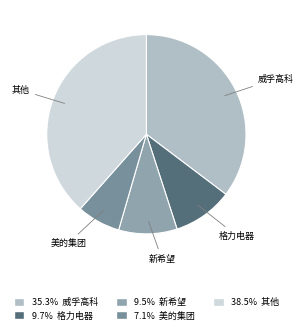

How many slices are in this pie chart?

5